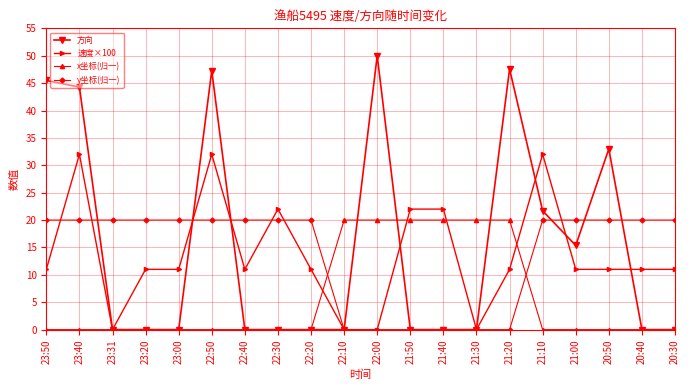

How many categories are shown in the chart?

20